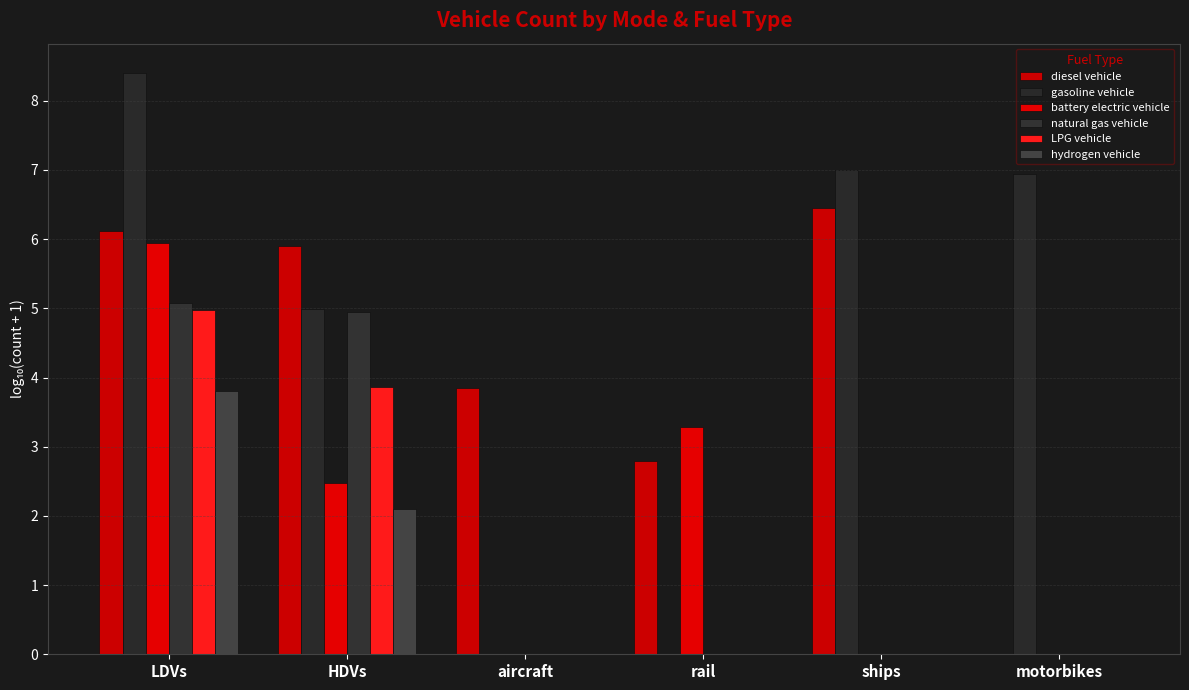

Which series has the largest range (max minus min)?

gasoline vehicle